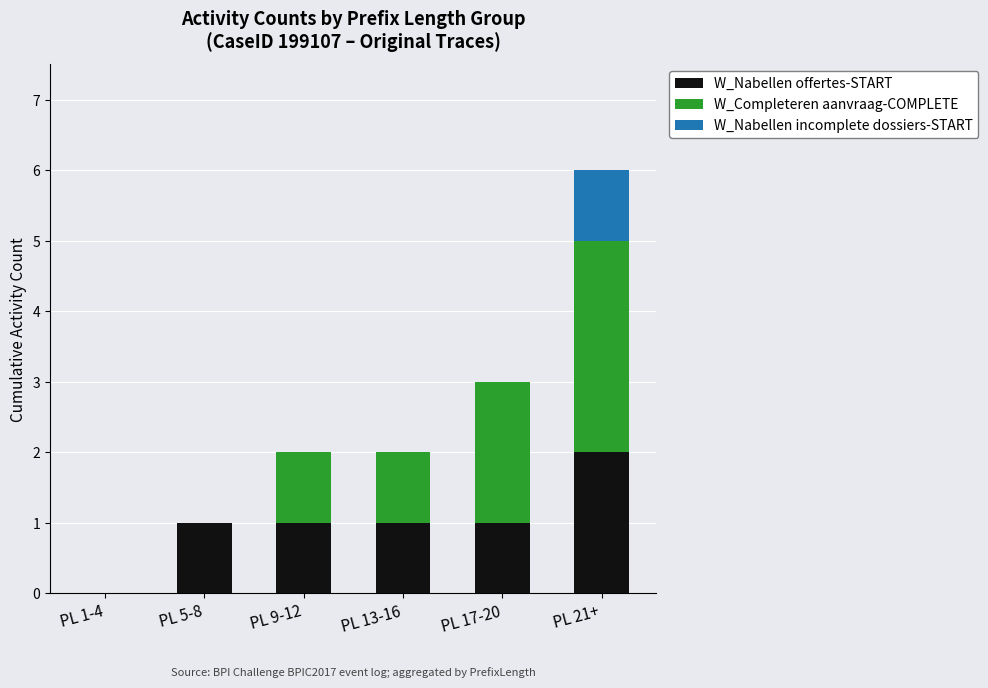

What is the sum of all W_Nabellen offertes-START values?

6